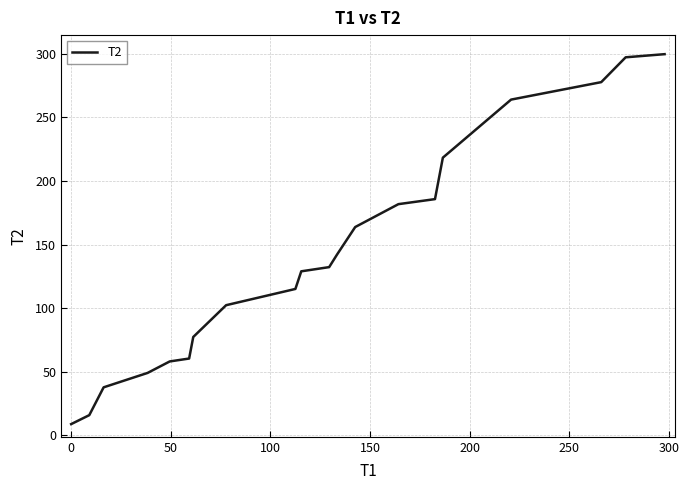

What is the minimum value shown in the chart?

8.6